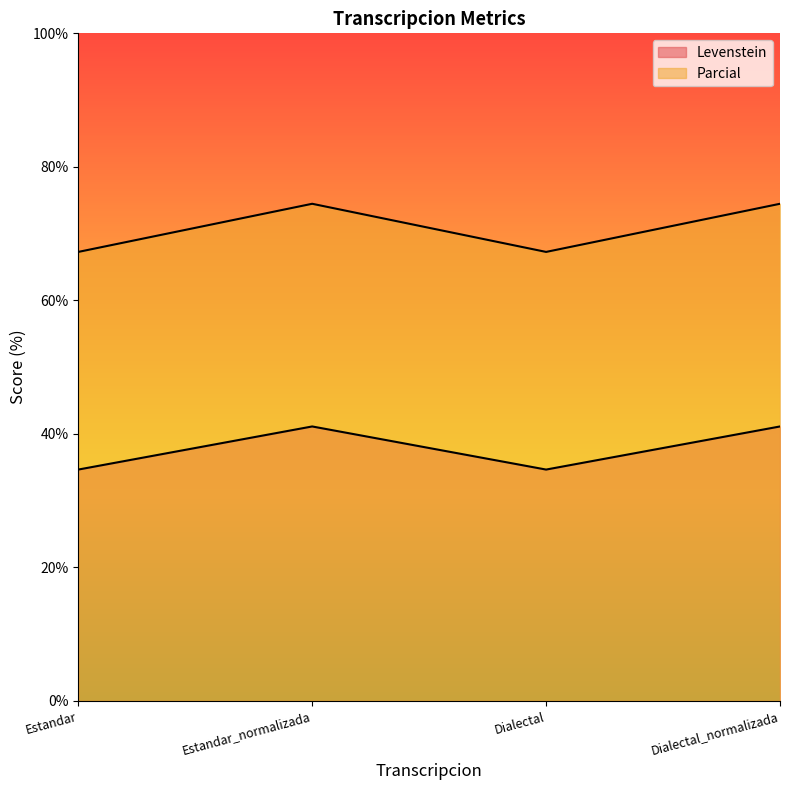

True or false: Levenstein has a value of 71.5 at Estandar_normalizada.

False